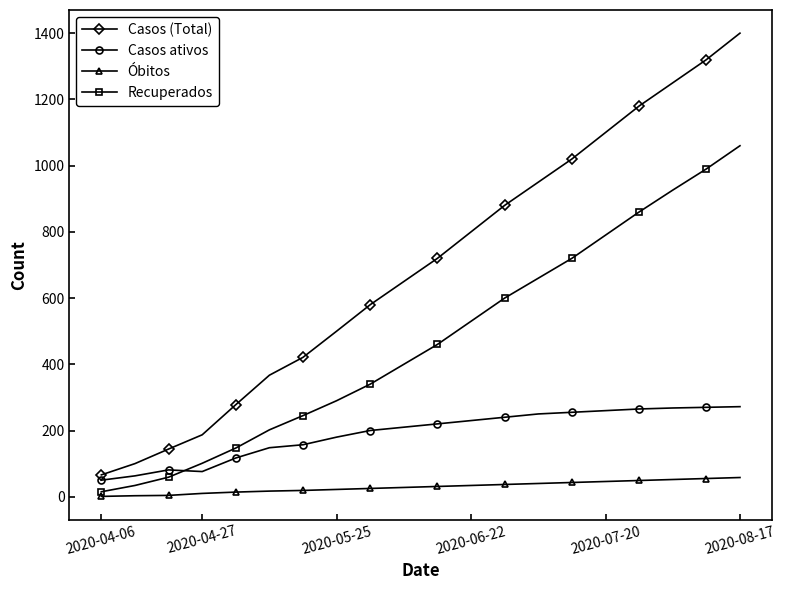

What is the highest value of the Óbitos series?

58